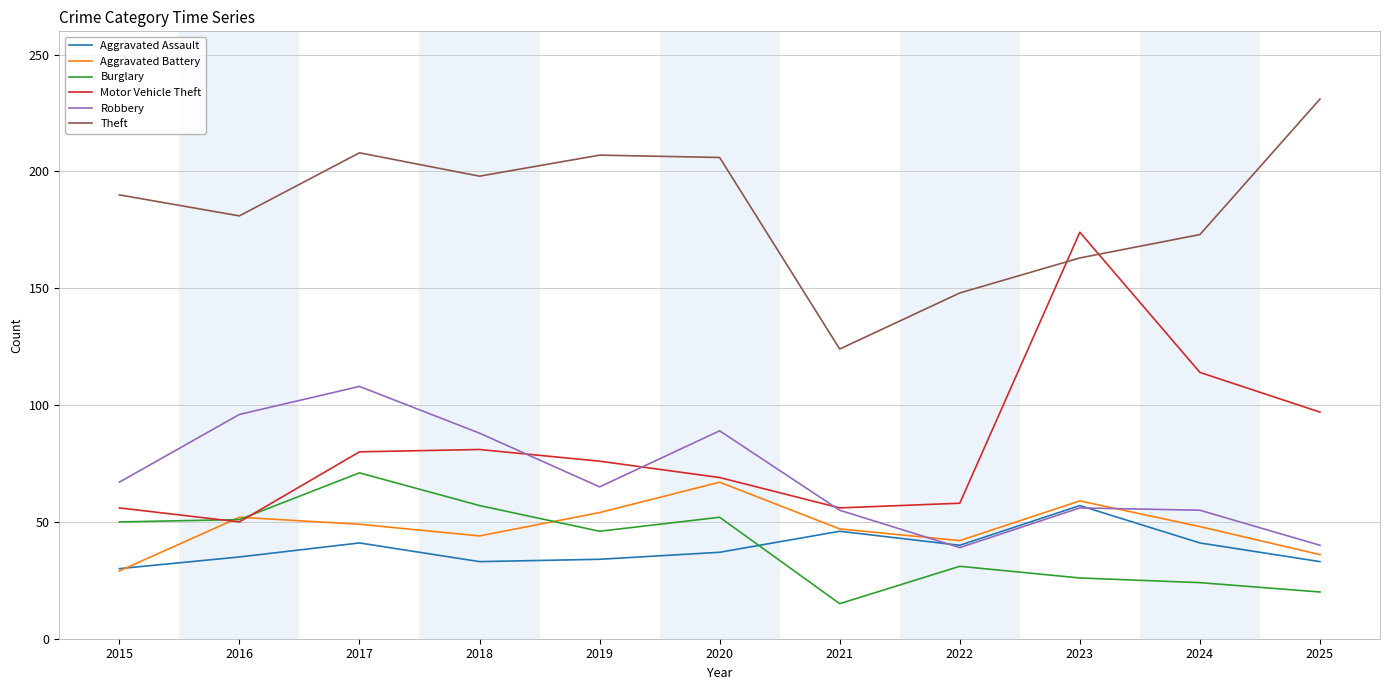

Read the Motor Vehicle Theft value at 2020.

69